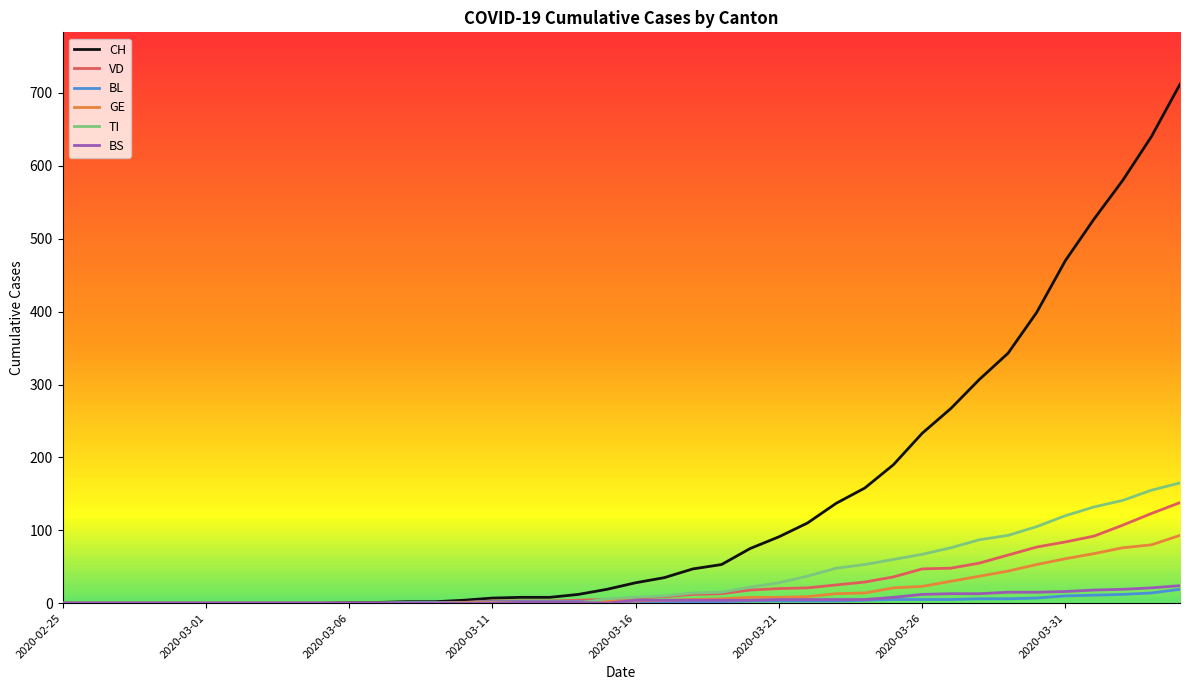

At which label does BS reach its minimum?

2020-02-25